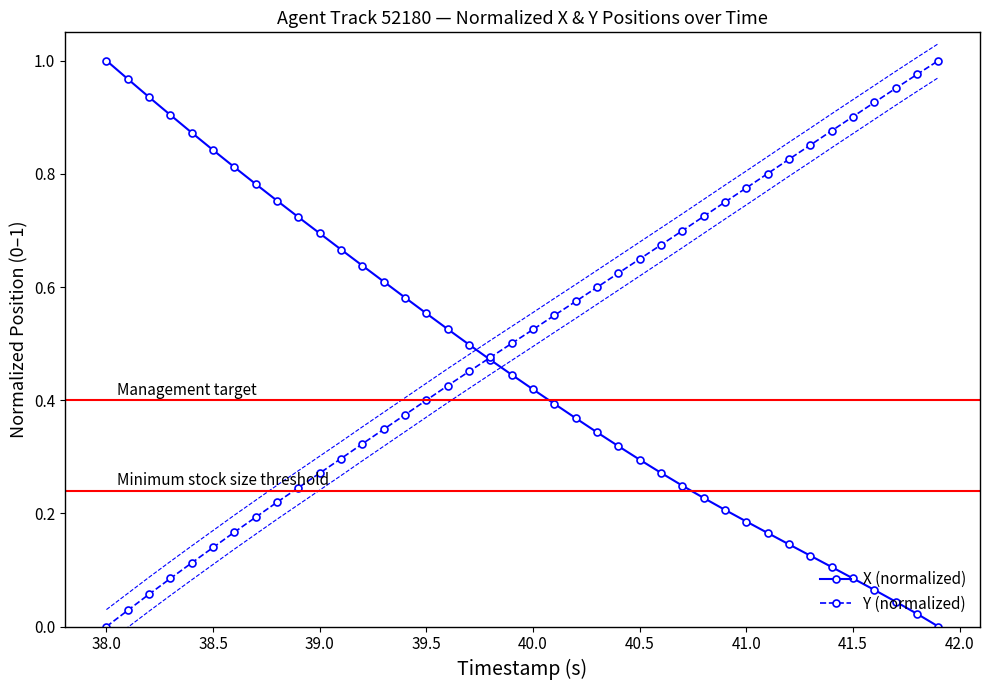

Which category has the lowest value in the Y (normalized) series?

38.0